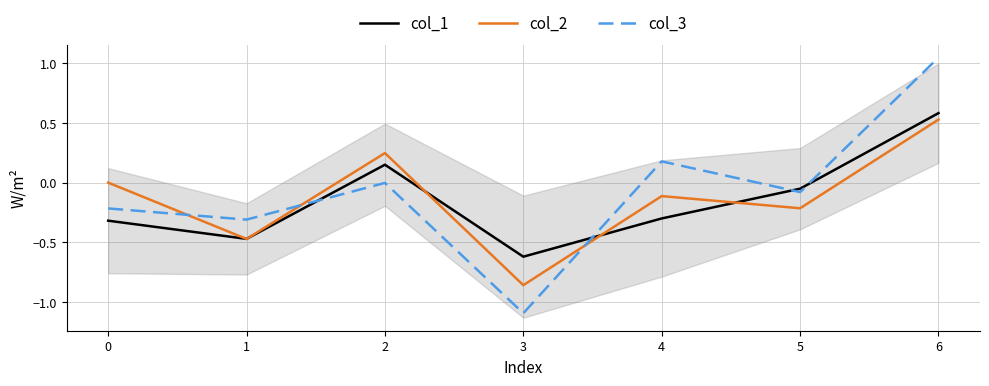

What is the spread (max minus min) of values at 5?

0.2